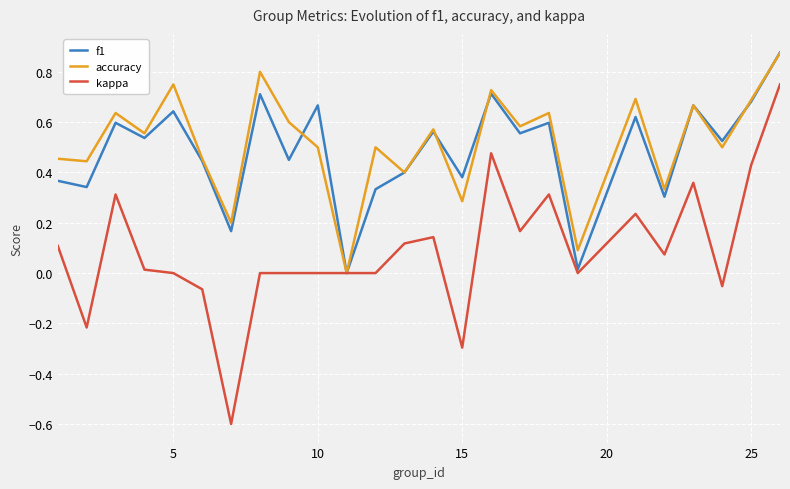

What is the lowest value of the kappa series?

-0.6